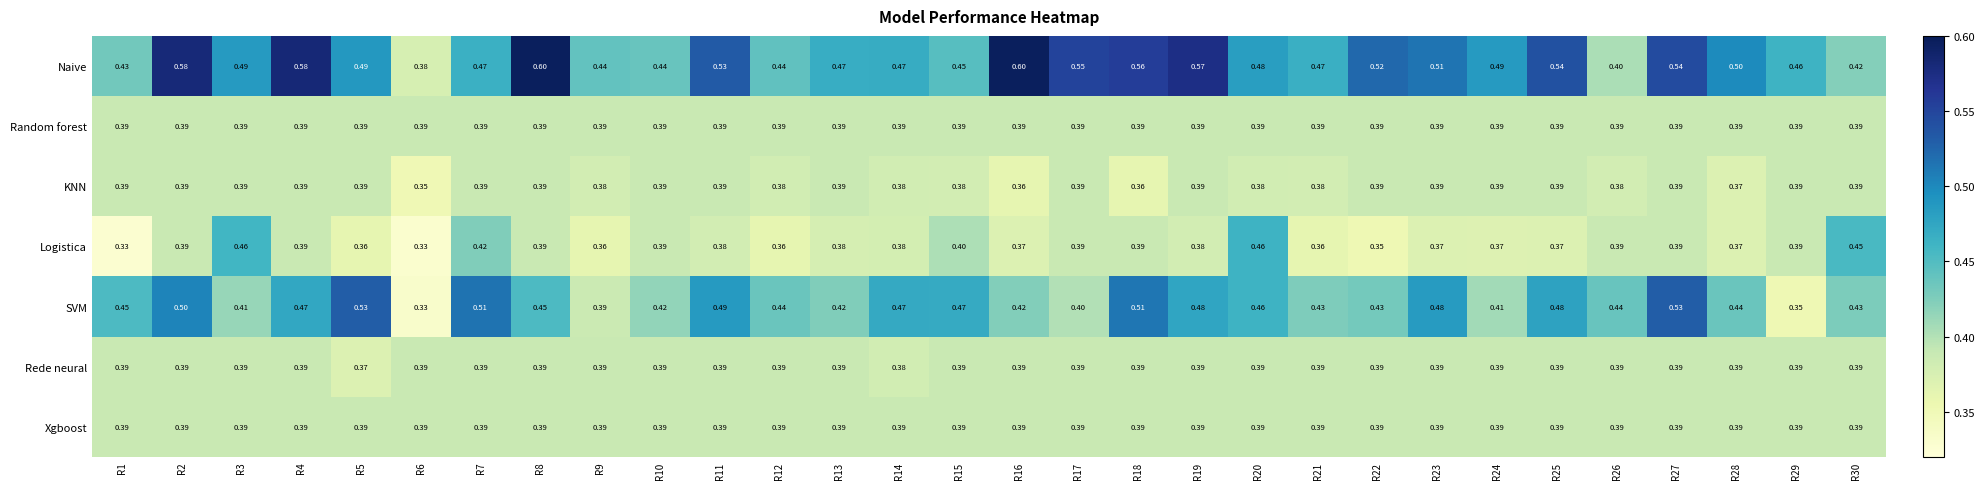

What is the spread (max minus min) of values at R30?

0.1